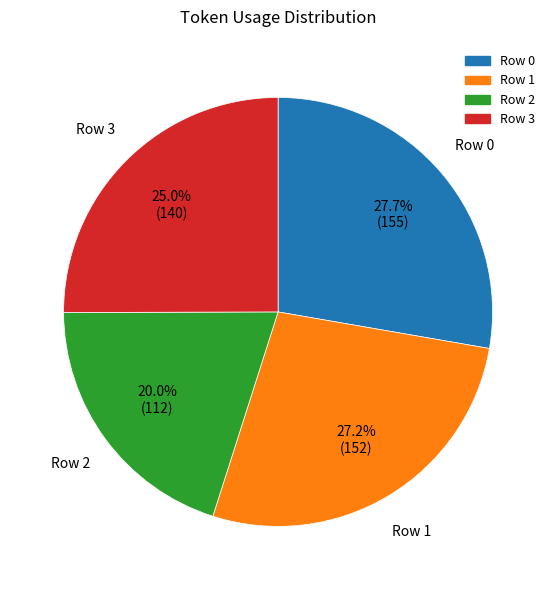

To the nearest percent, what percentage of the pie is Row 2?

20%